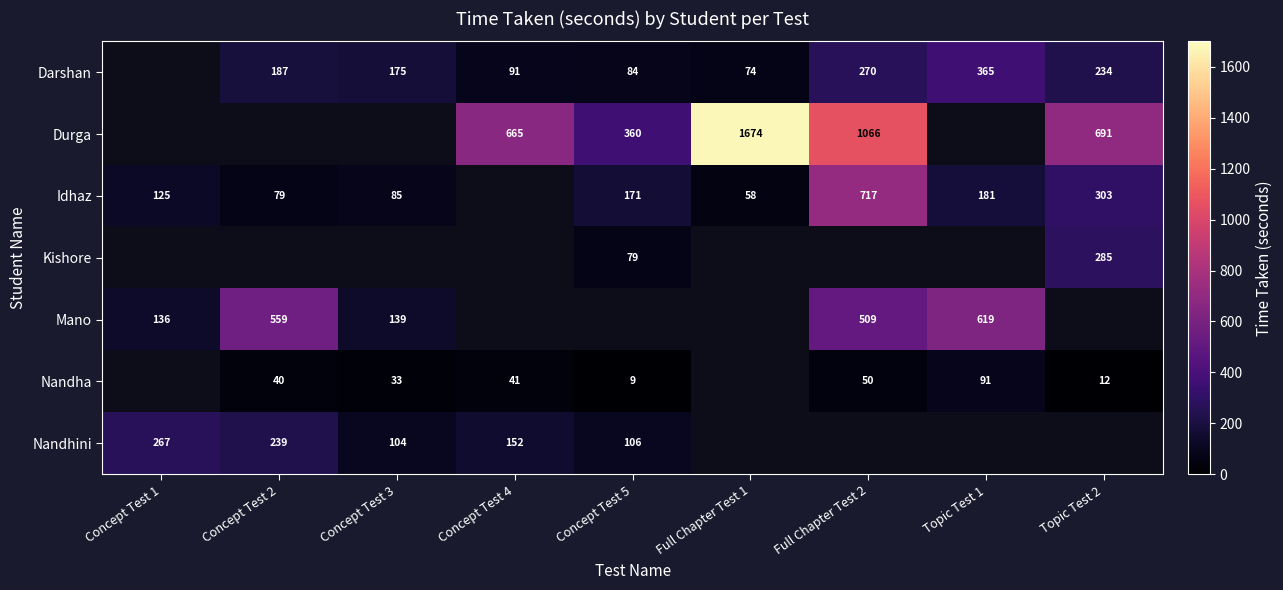

The value of Idhaz at Concept Test 2 is 27.4. True or false?

False